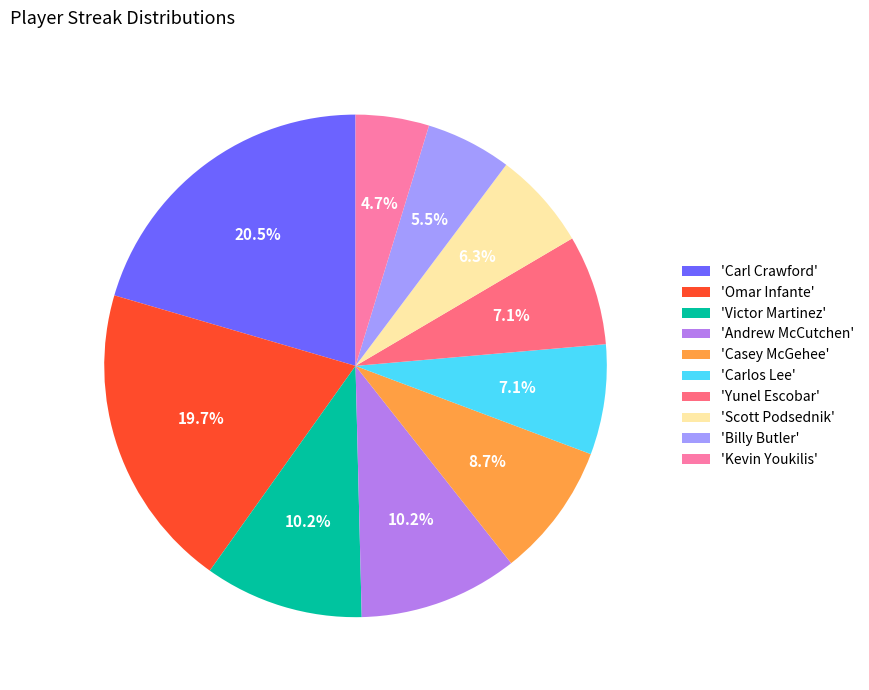

Count the number of slices in the pie.

10